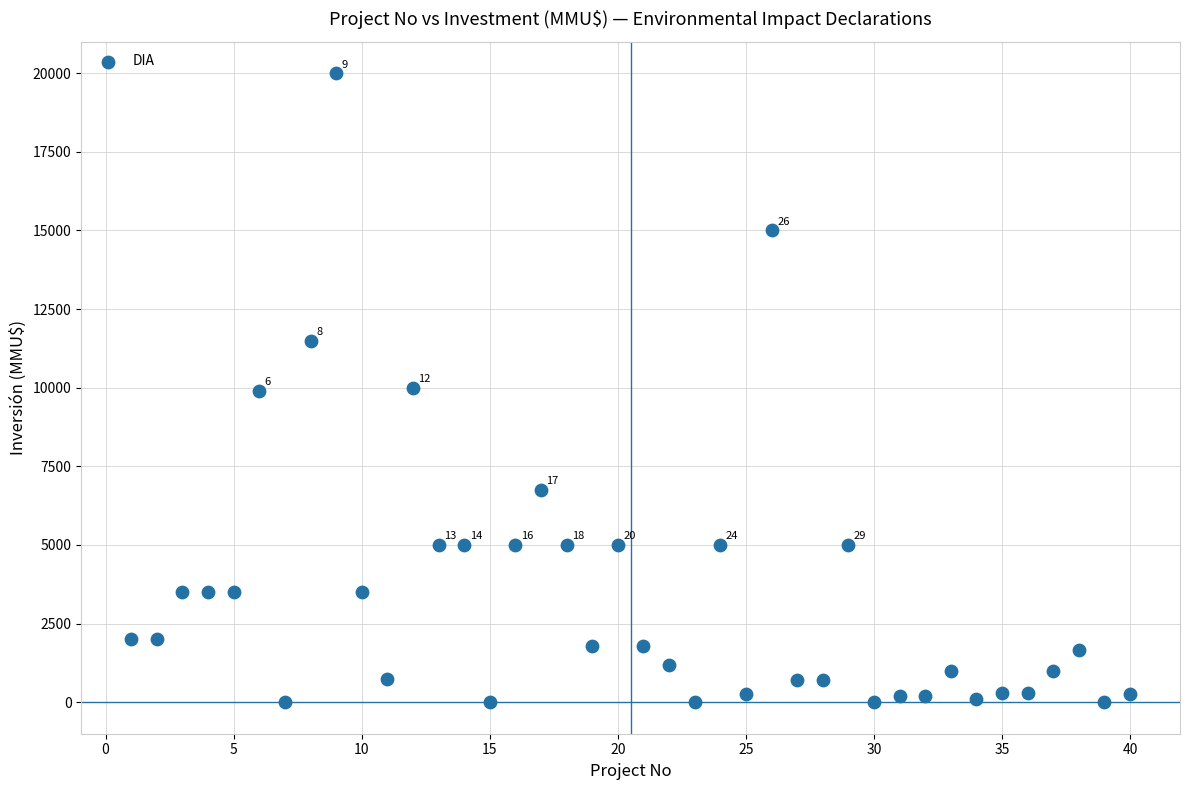

What is the range of X values (max minus min)?

39